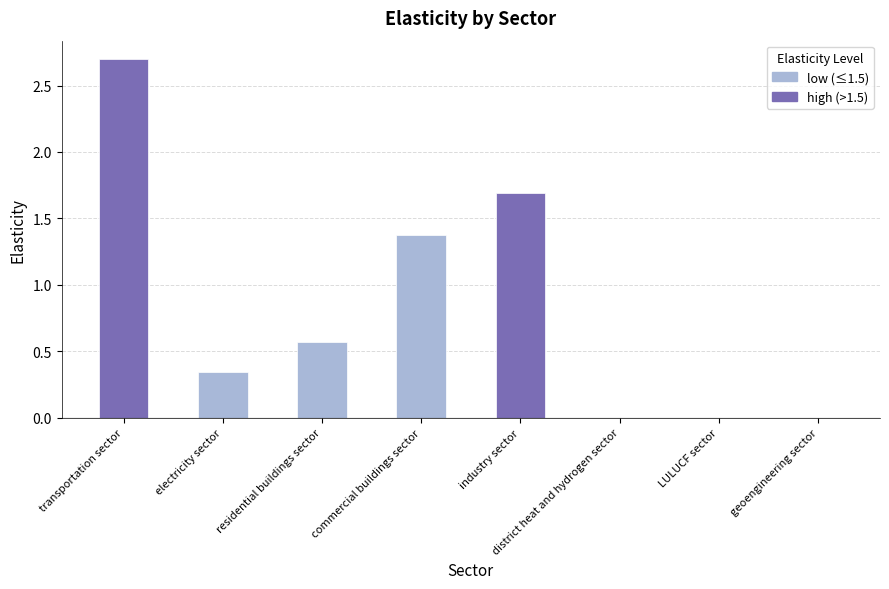

How many values are between 0 and 1?

5